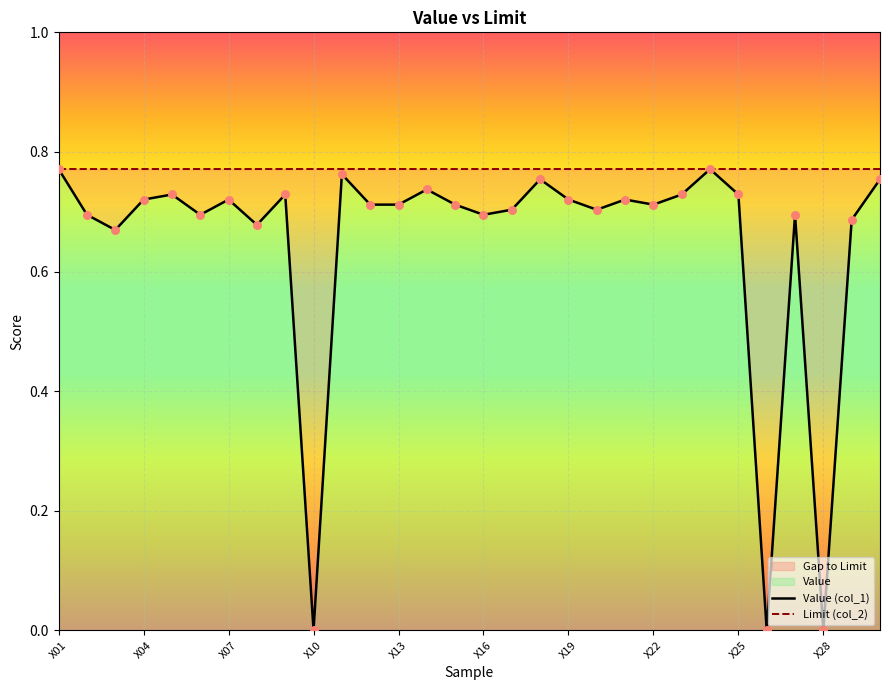

Between X06 and X30, which is larger?

X30